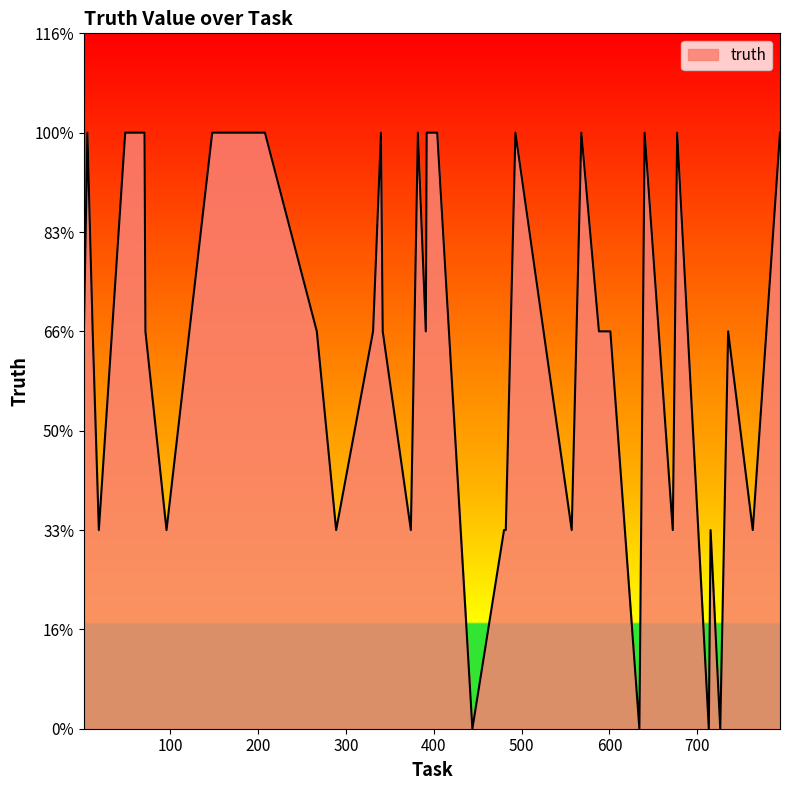

Reading left to right, what are all the values shown in this chart?

2=2	6=3	12=2	19=1	49=3	54=3	71=3	72=2	96=1	148=3	192=3	208=3	267=2	289=1	331=2	340=3	342=2	374=1	382=3	391=2	392=3	404=3	444=0	480=1	482=1	493=3	557=1	568=3	588=2	601=2	634=0	640=3	672=1	677=3	713=0	715=1	726=0	735=2	763=1	794=3